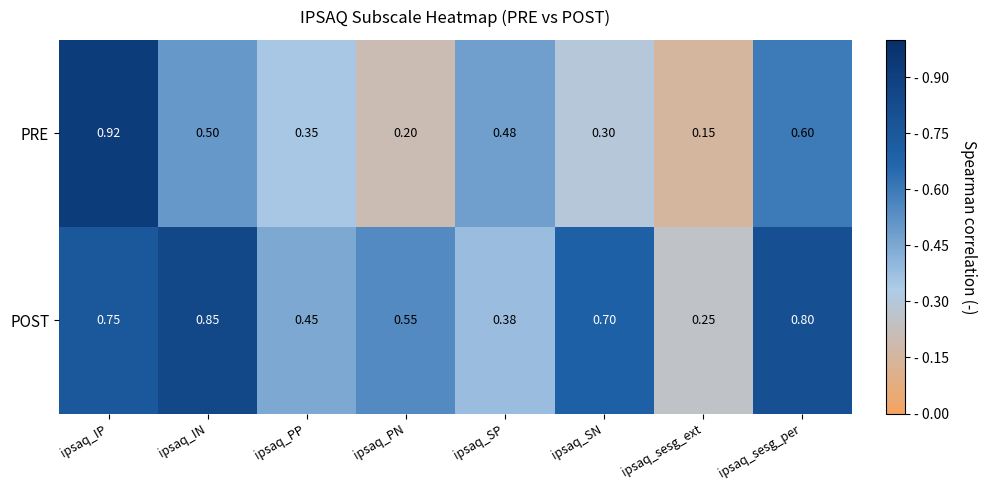

Which series has the largest total across all categories?

POST